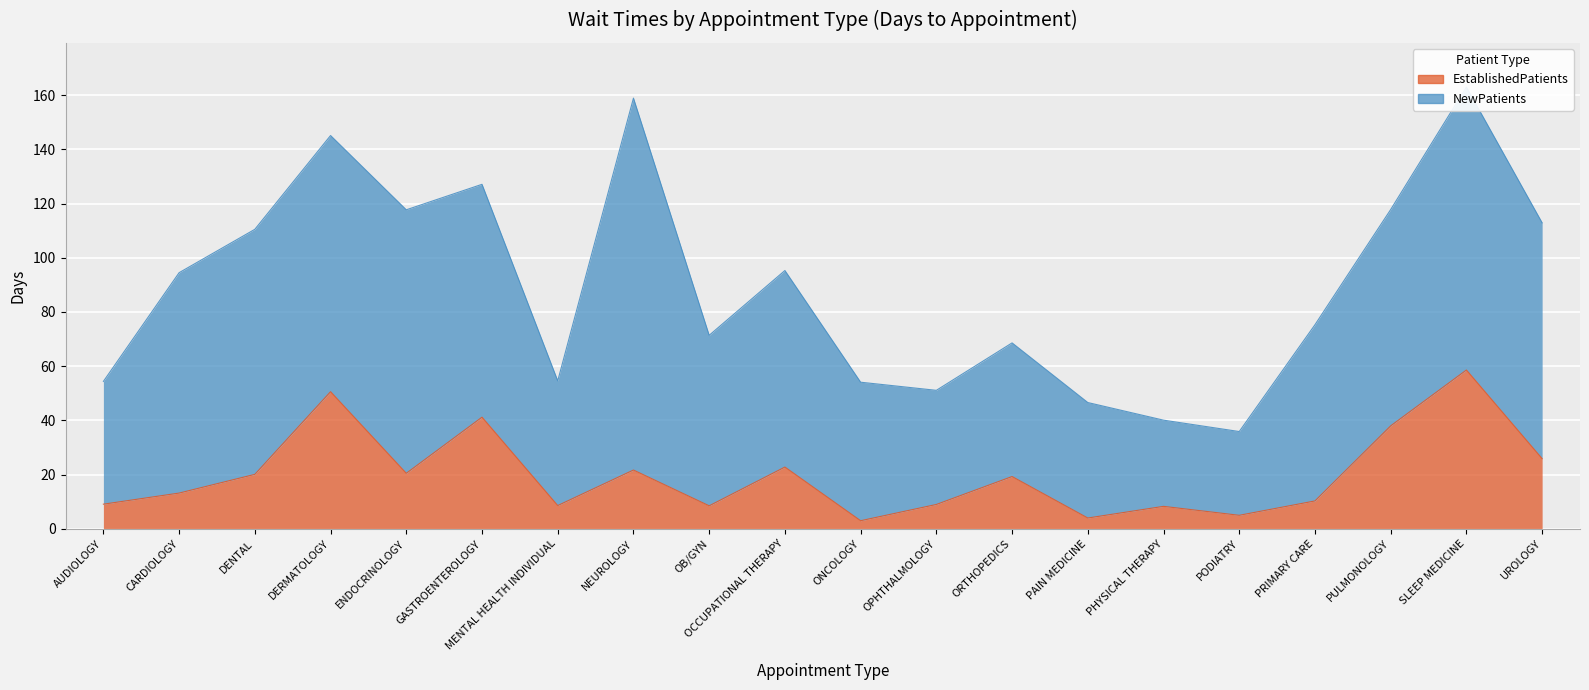

Rank the categories by value from highest to lowest.

SLEEP MEDICINE, DERMATOLOGY, GASTROENTEROLOGY, PULMONOLOGY, UROLOGY, OCCUPATIONAL THERAPY, NEUROLOGY, ENDOCRINOLOGY, DENTAL, ORTHOPEDICS, CARDIOLOGY, PRIMARY CARE, AUDIOLOGY, OPHTHALMOLOGY, MENTAL HEALTH INDIVIDUAL, OB/GYN, PHYSICAL THERAPY, PODIATRY, PAIN MEDICINE, ONCOLOGY